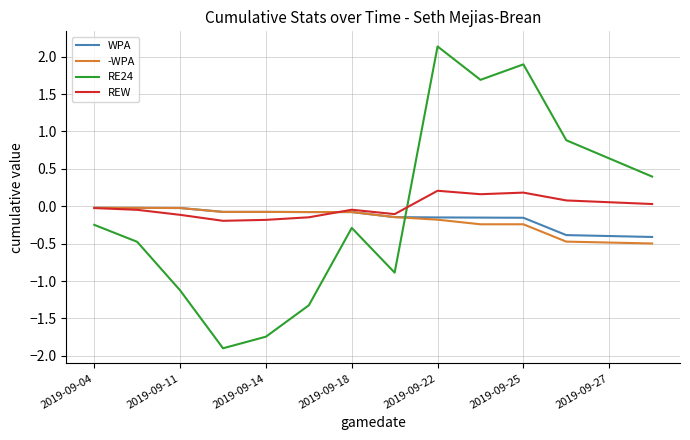

How many interior local peaks does the RE24 series have?

3